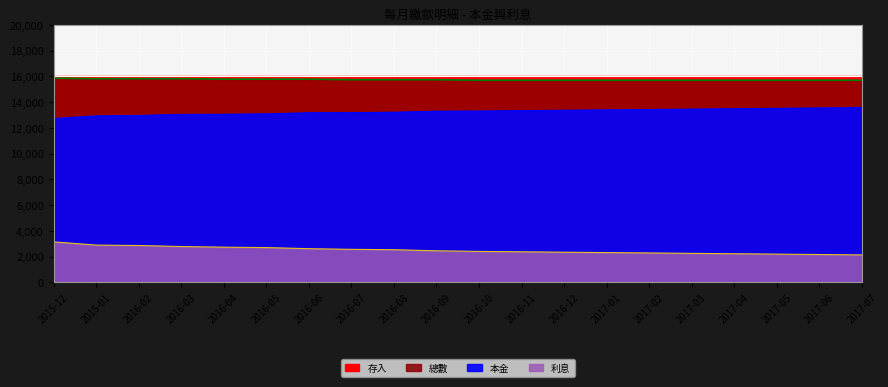

Is it true that 利息 equals 2308 at 2017-01?

True